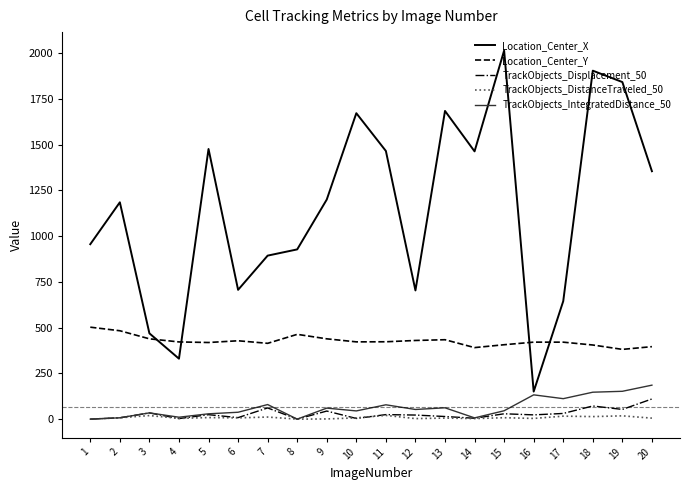

At how many categories does at least one series exceed 1066?

11